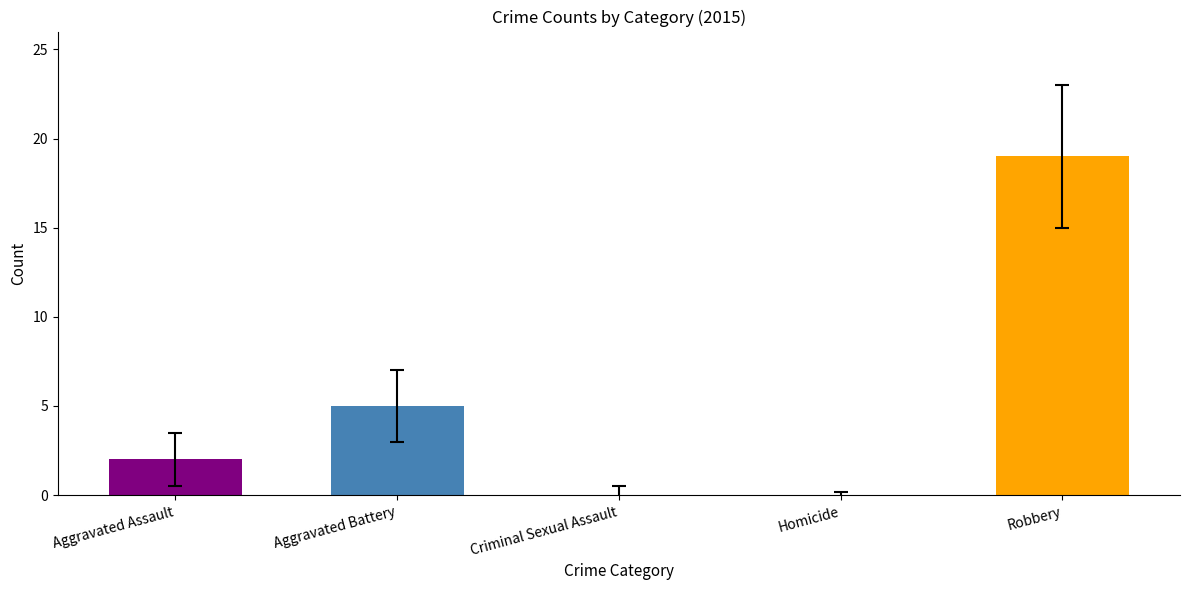

Is it true that the value at Aggravated Battery is 9?

False